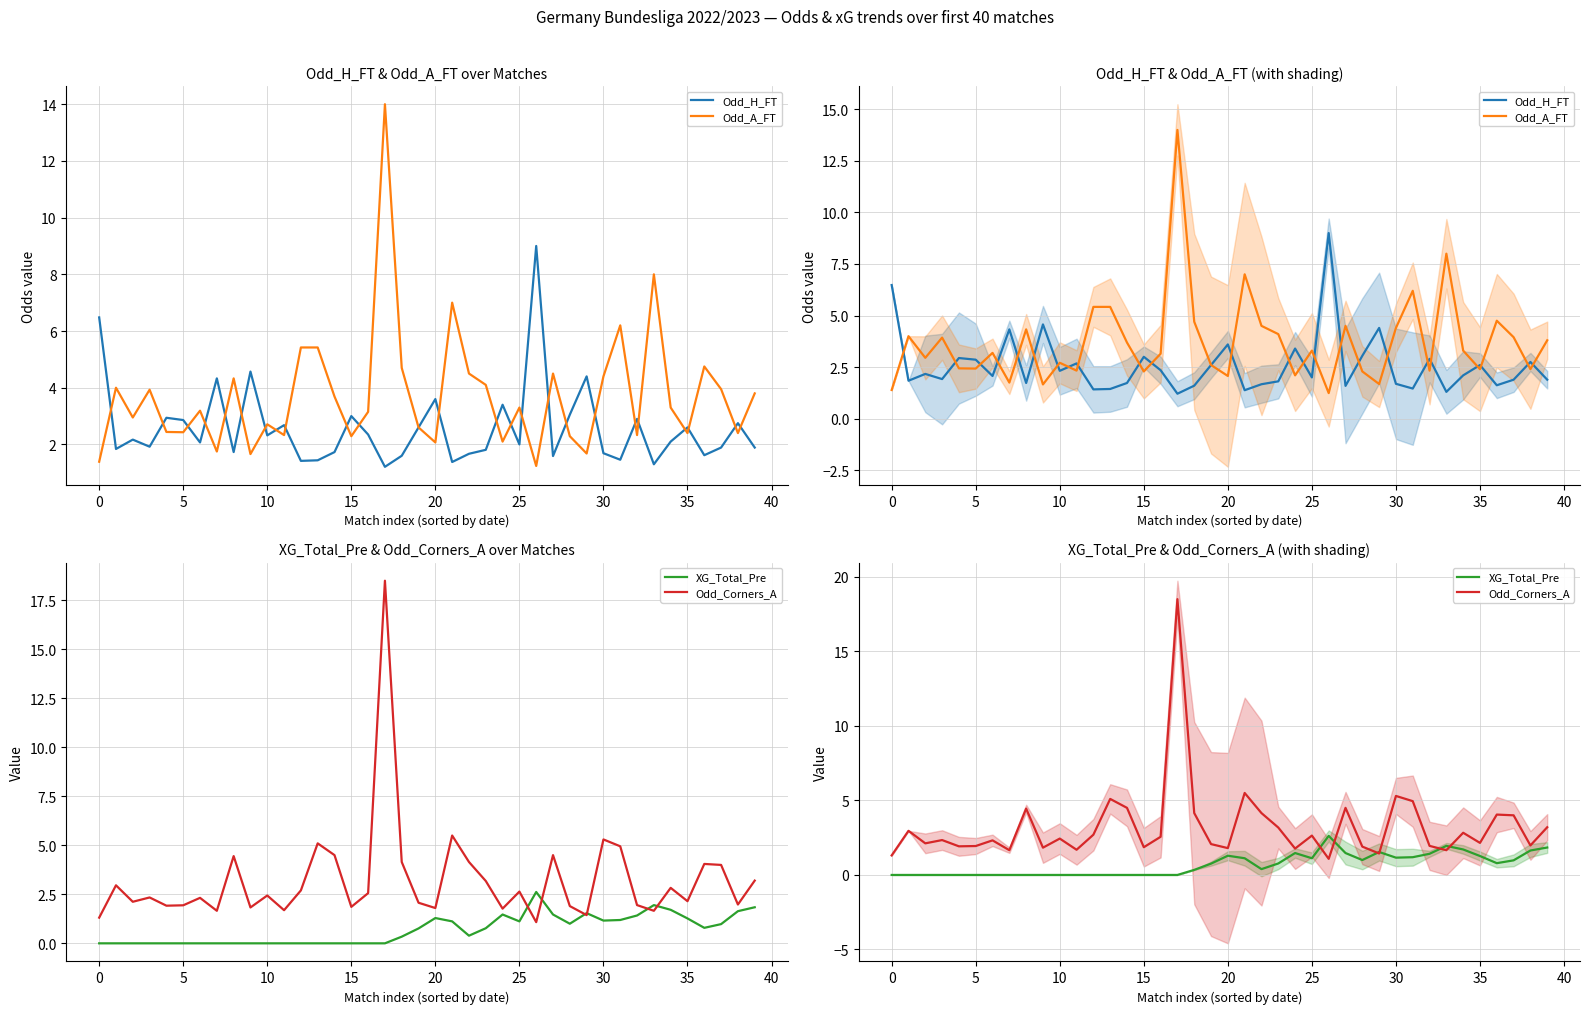

Count the number of categories in the chart.

40